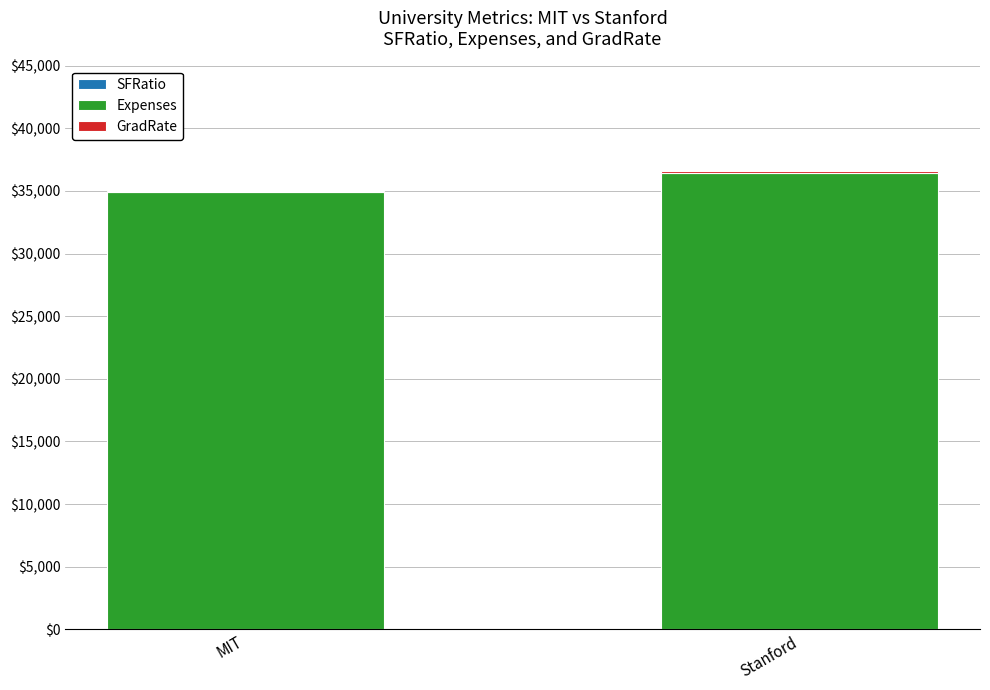

At Stanford, list the series in order from largest to smallest.

Expenses, GradRate, SFRatio